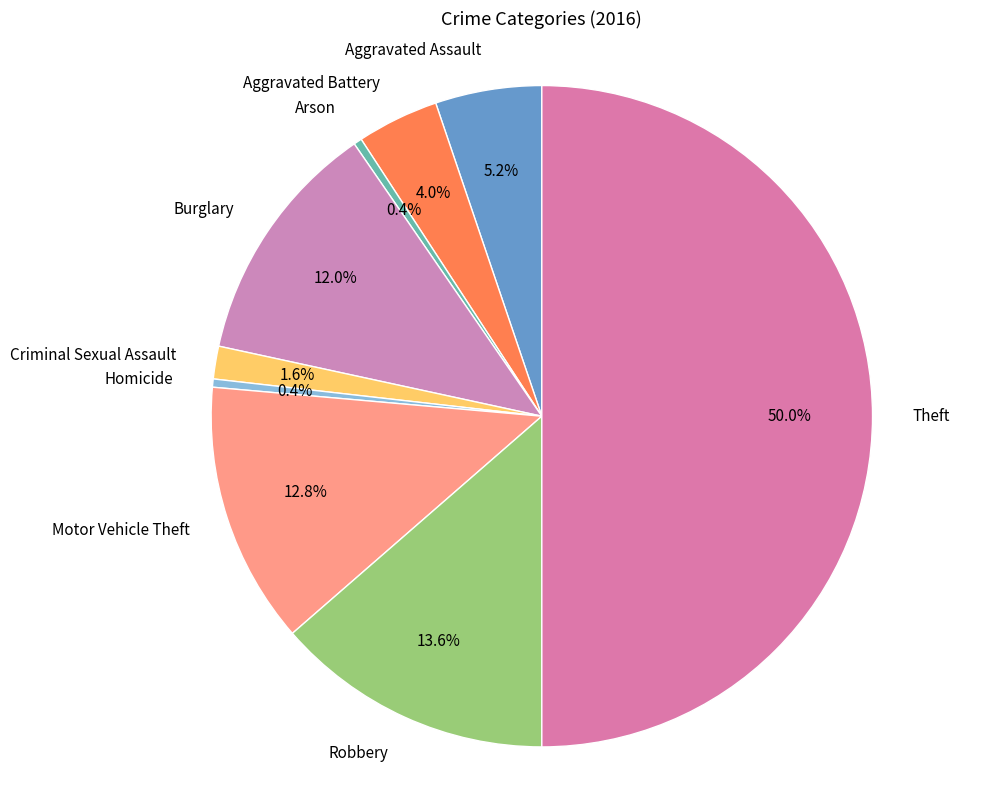

How many slices are in this pie chart?

9